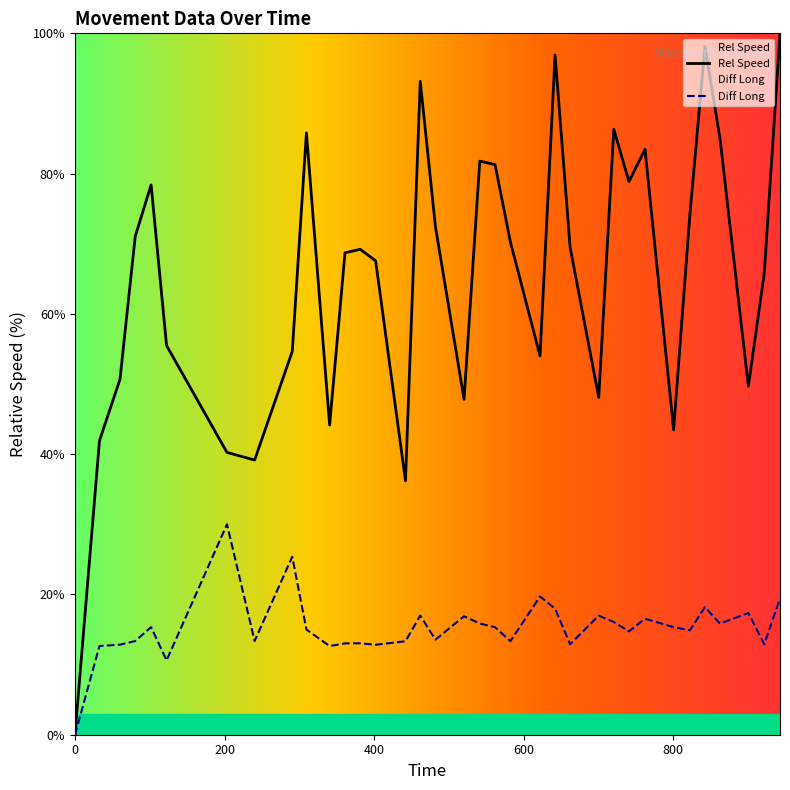

At which category does the chart reach its peak across all series?

942.63